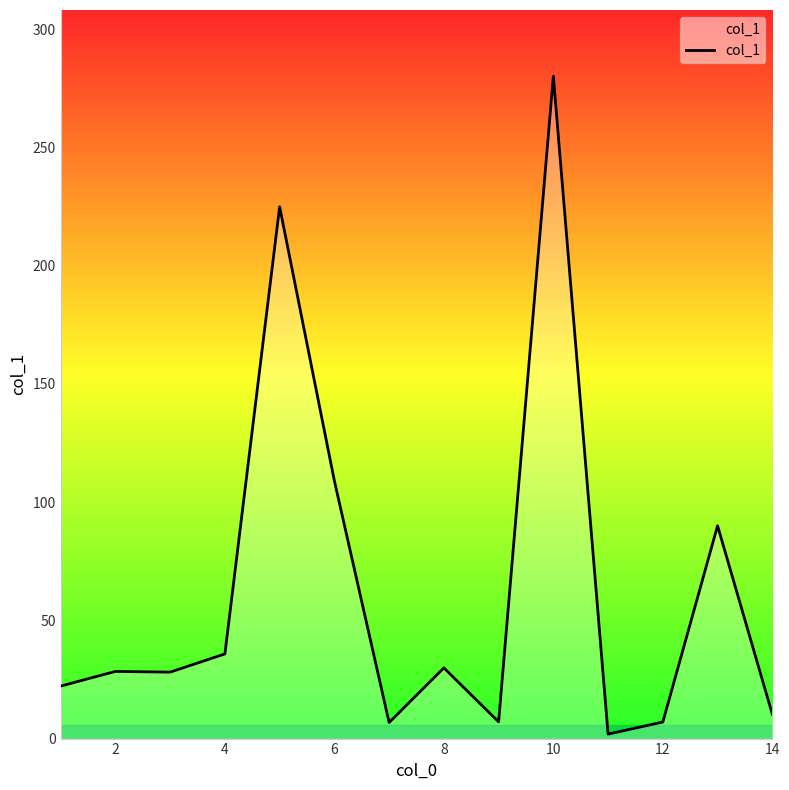

Does the chart display data point markers on the line(s)?

No